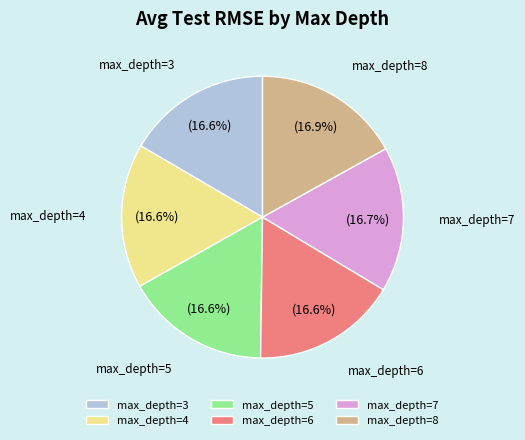

Is max_depth=4 the majority of the pie?

No